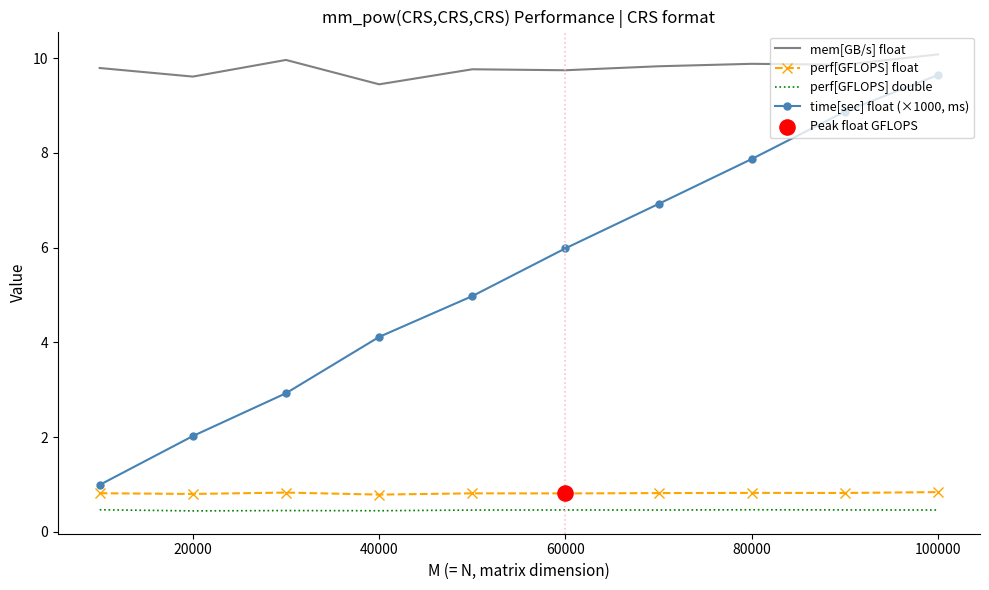

Which series has the largest total across all categories?

mem[GB/s] float